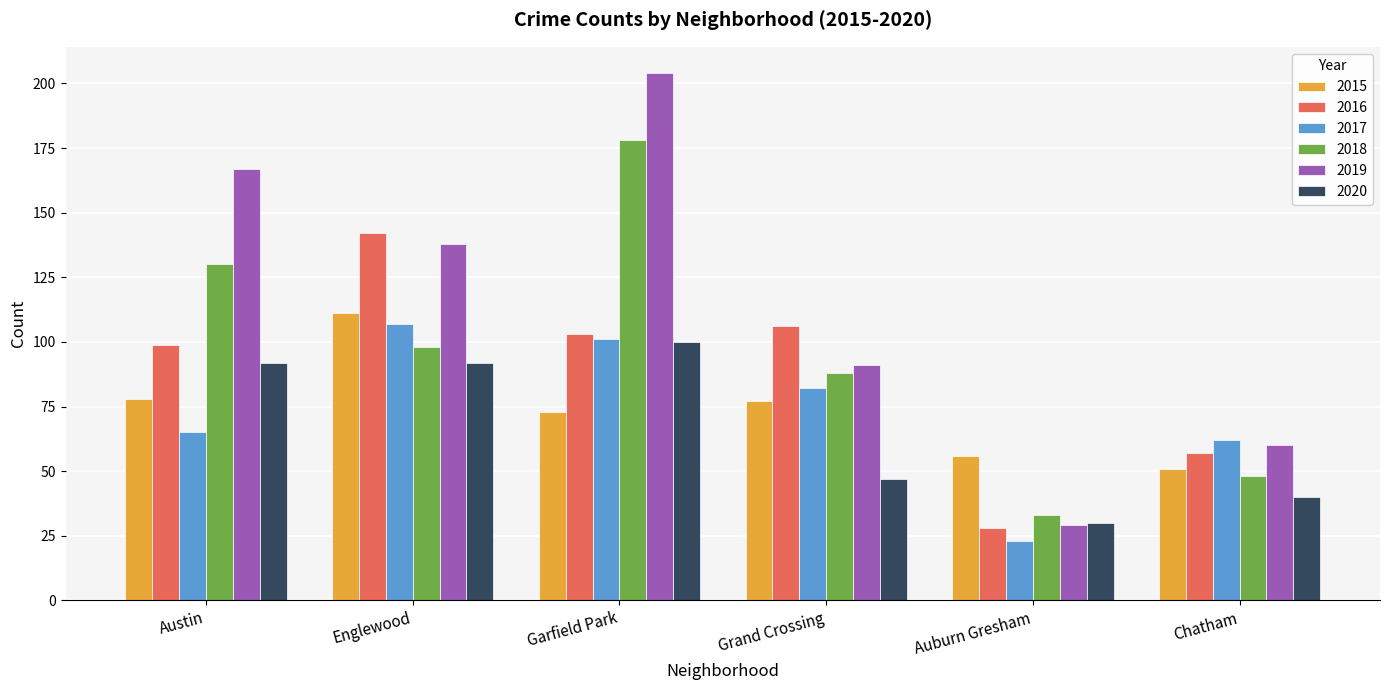

List the series in order of their peak value, highest first.

2019, 2018, 2016, 2015, 2017, 2020